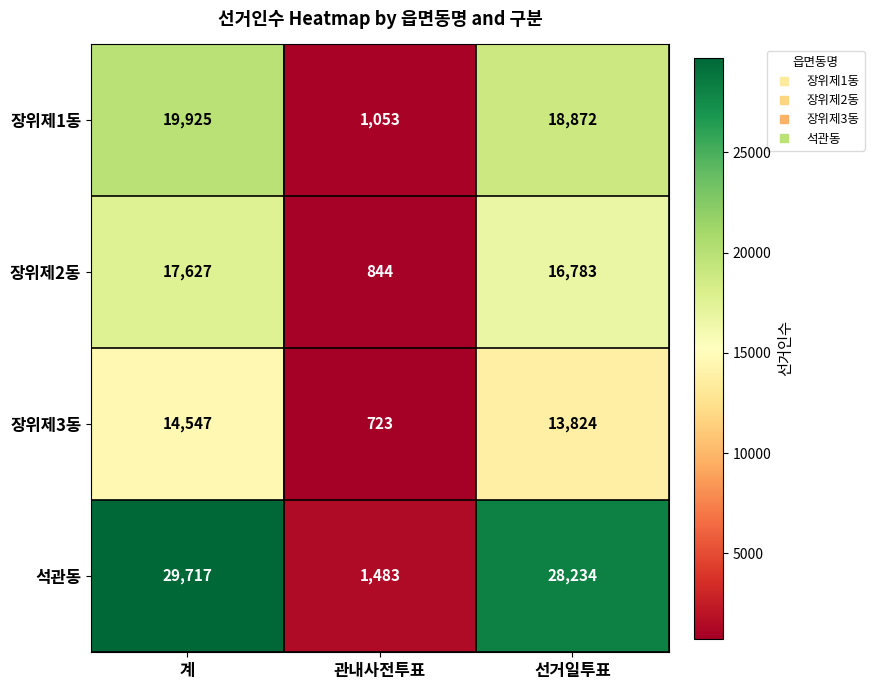

Which series has the largest range (max minus min)?

석관동